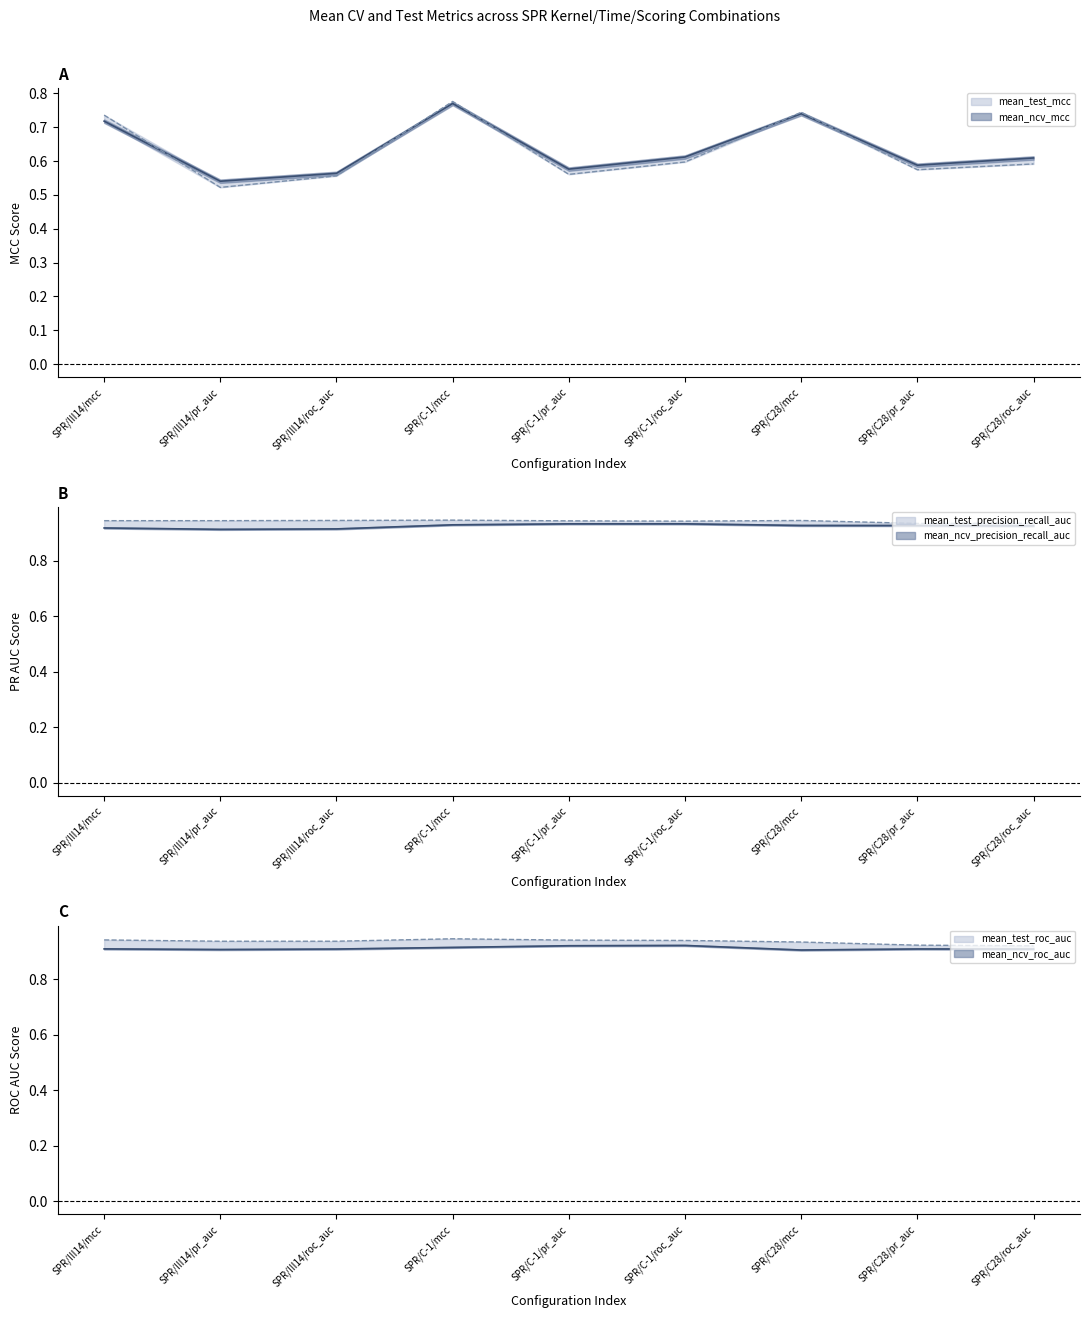

True or false: mean_ncv_roc_auc and mean_ncv_mcc cross at least once.

False